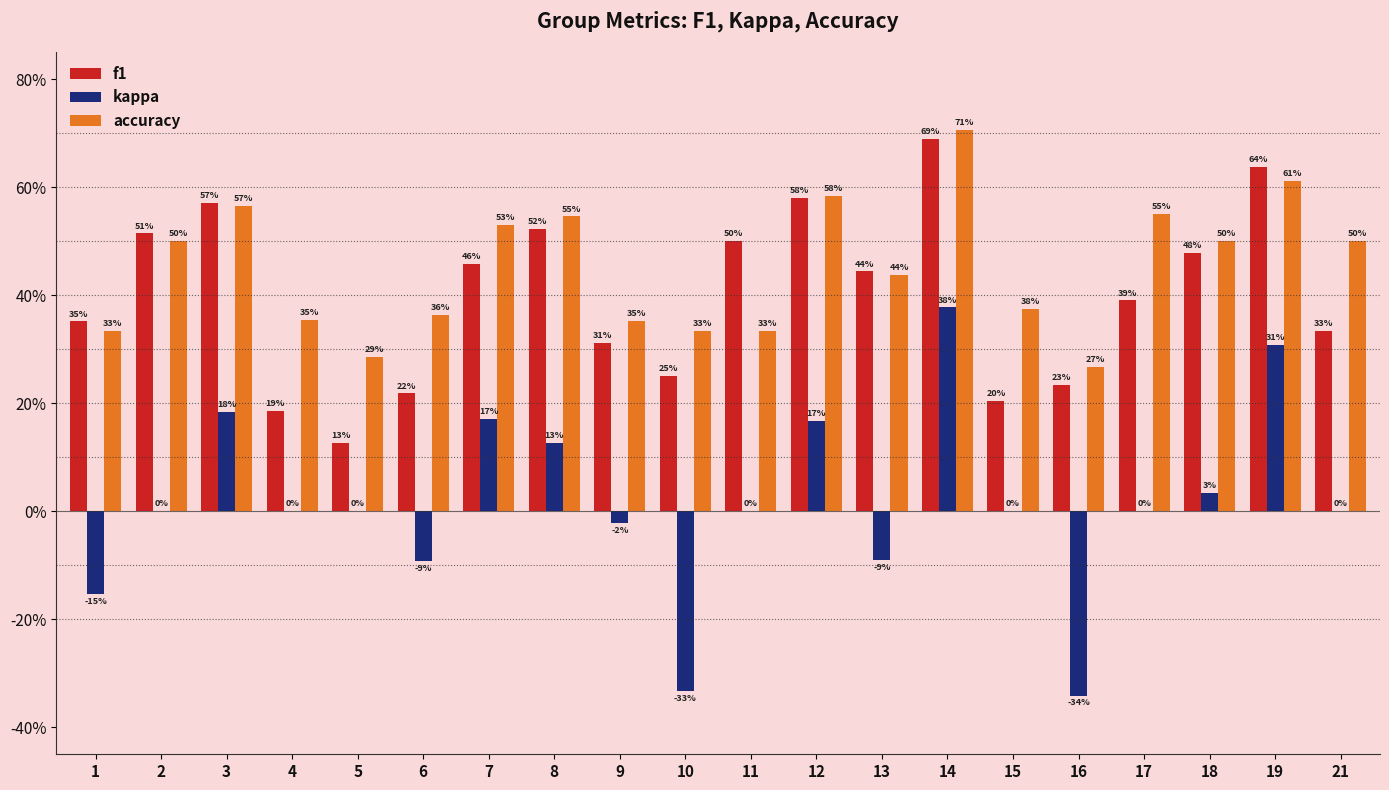

What are all the series names shown in the legend?

f1, kappa, accuracy